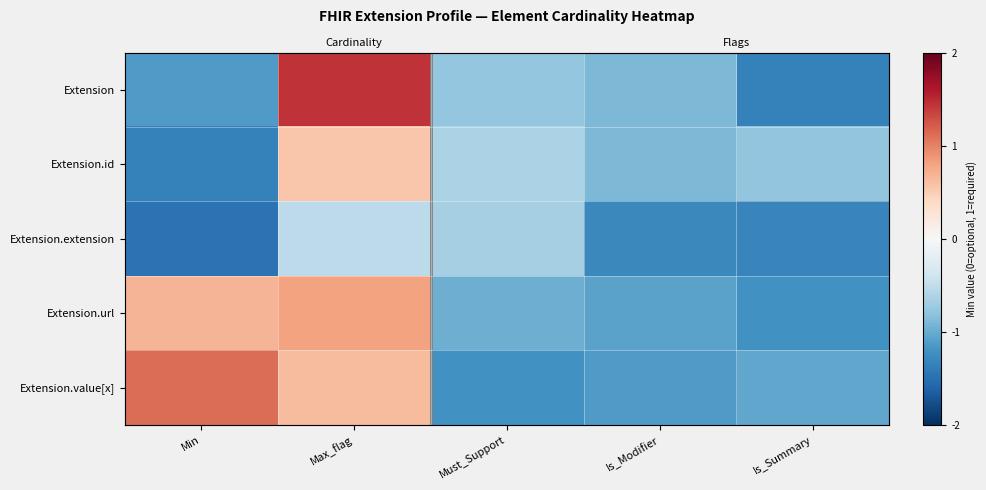

What is the difference between the Extension.value[x] values at Is_Summary and Max_flag?

1.7